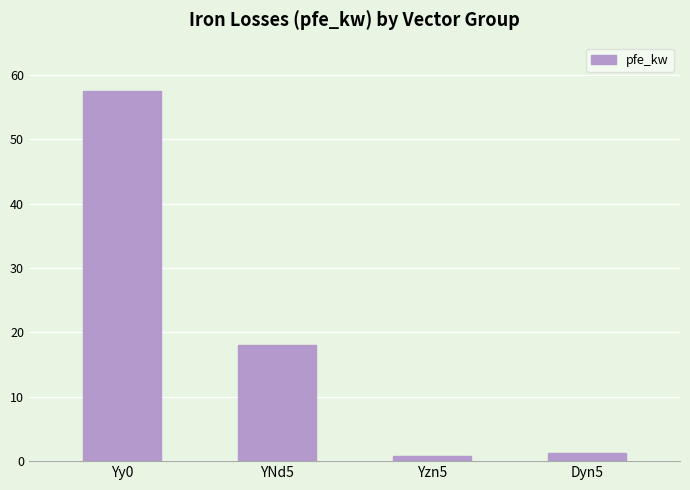

What is the maximum value shown in the chart?

57.5